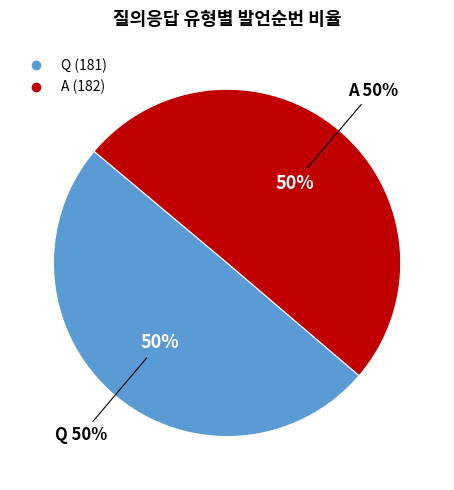

How many segments does this pie chart have?

2